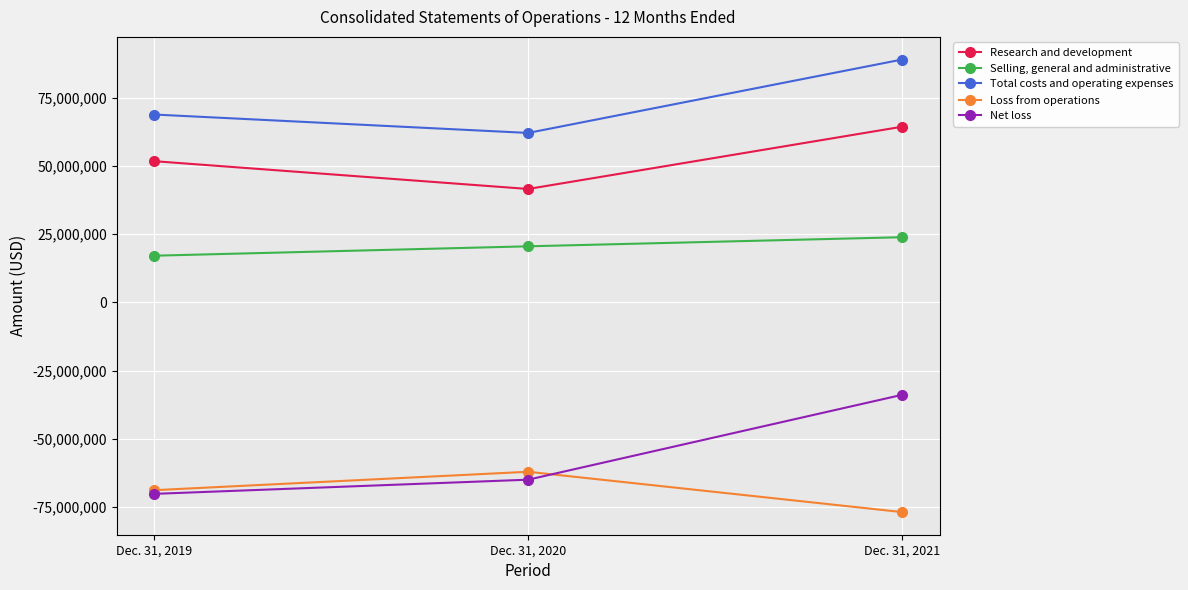

What is the difference between the second highest and minimum values in the Selling, general and administrative series?

3446000